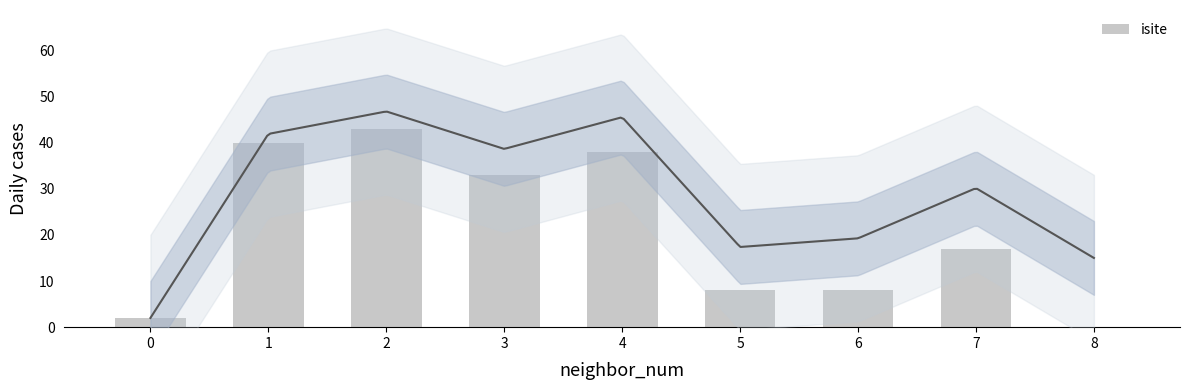

Which category has the highest value across all series?

2